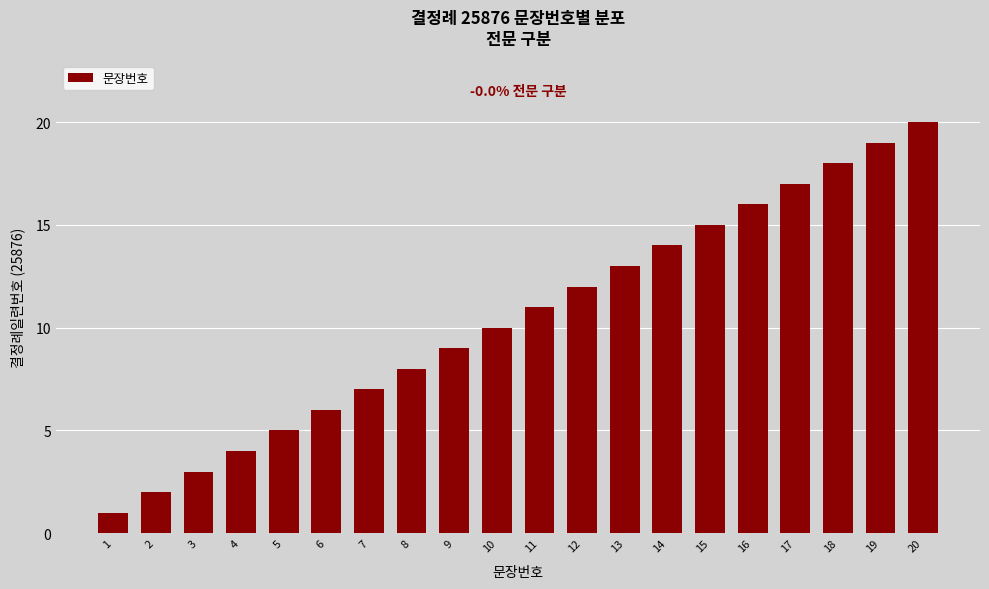

Reading left to right, transcribe all the data shown in this chart.

1	2	3	4	5	6	7	8	9	10	11	12	13	14	15	16	17	18	19	20